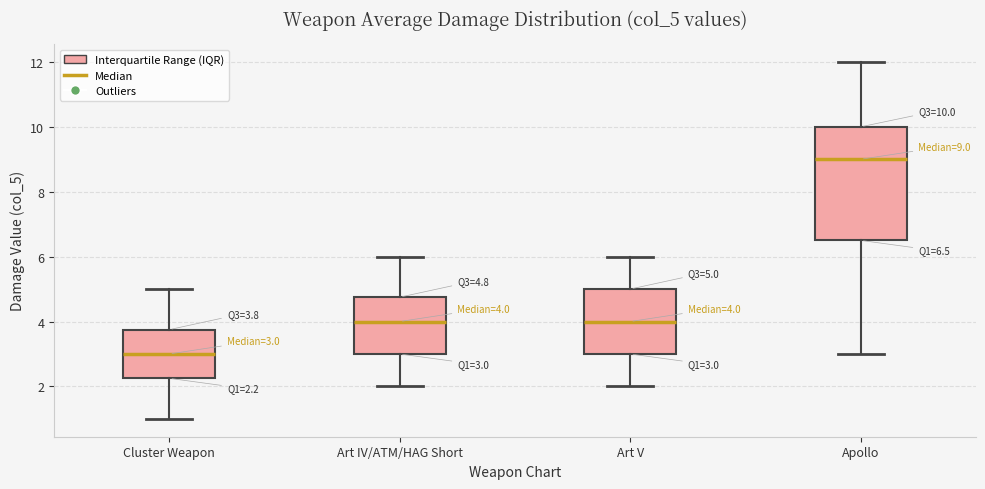

Which box is the tallest, from its lower edge to its upper edge?

Apollo